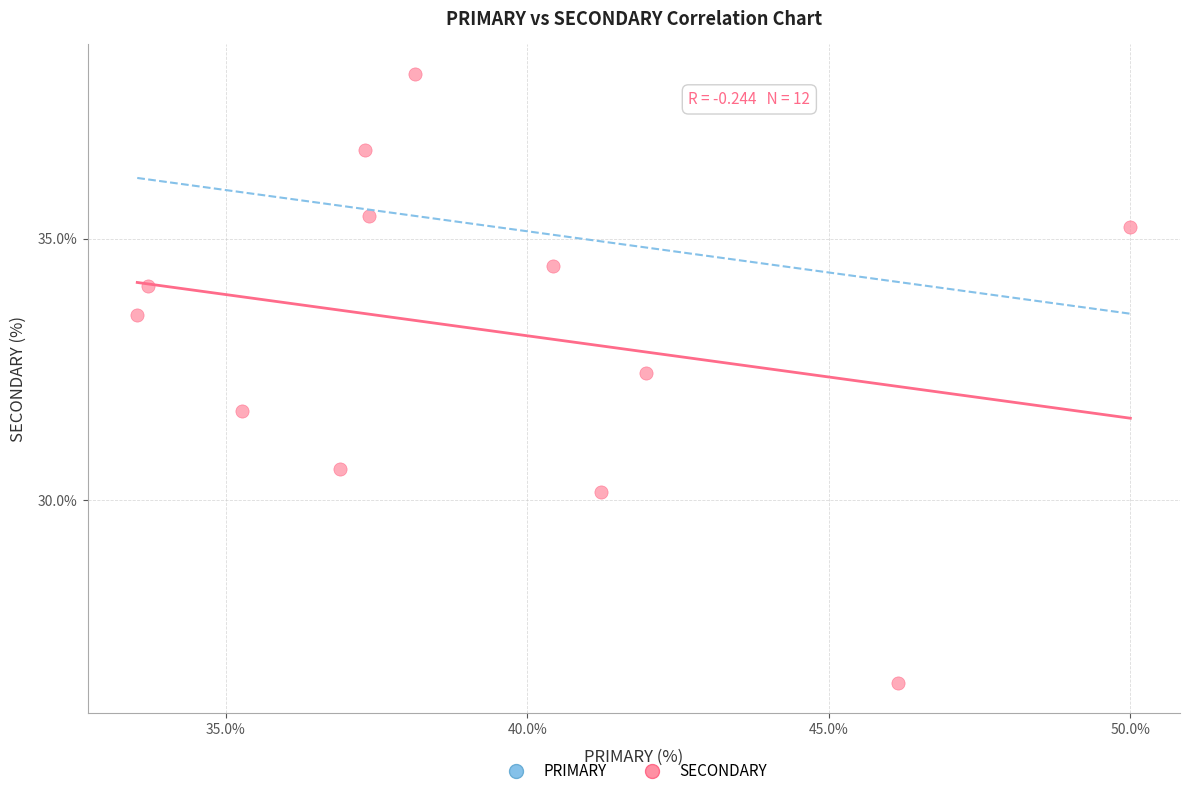

What is the average Y value?

33.2